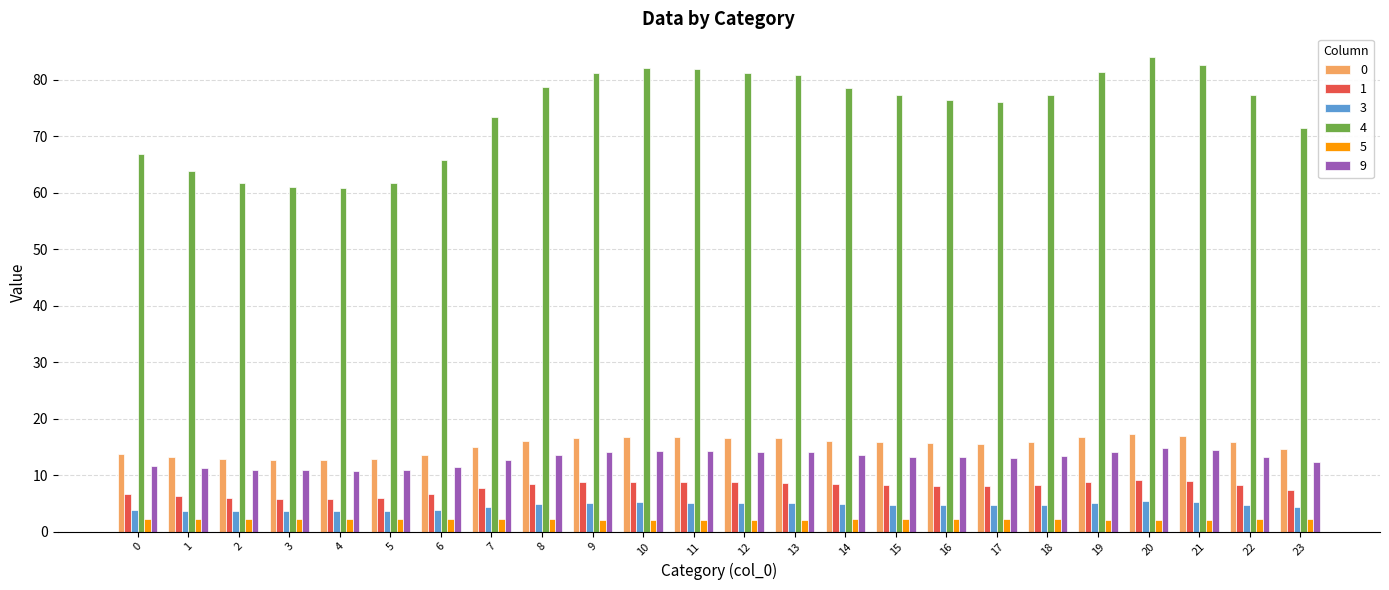

What is the value of the 5 bar at the 5th from the left?

2.2